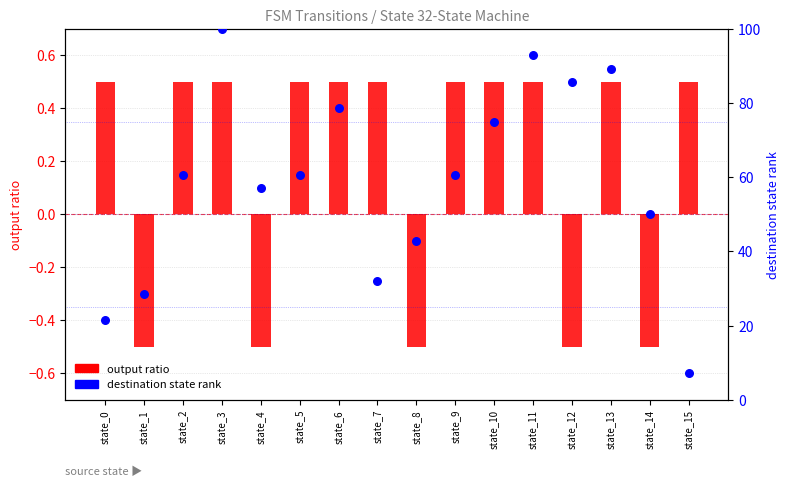

Which series reaches the maximum Y coordinate?

destination state rank